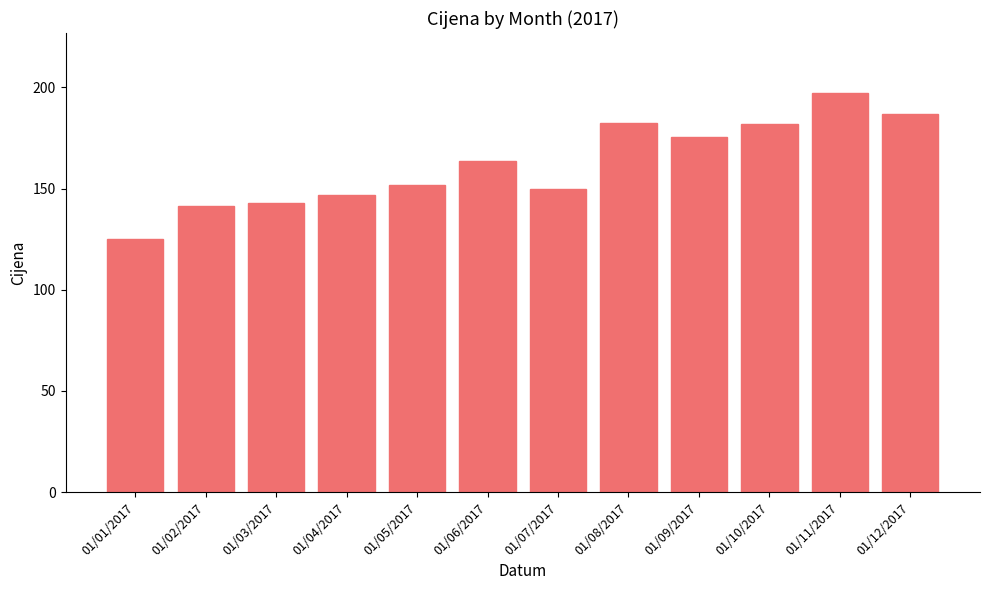

Which has a higher value, 01/12/2017 or 01/07/2017?

01/12/2017